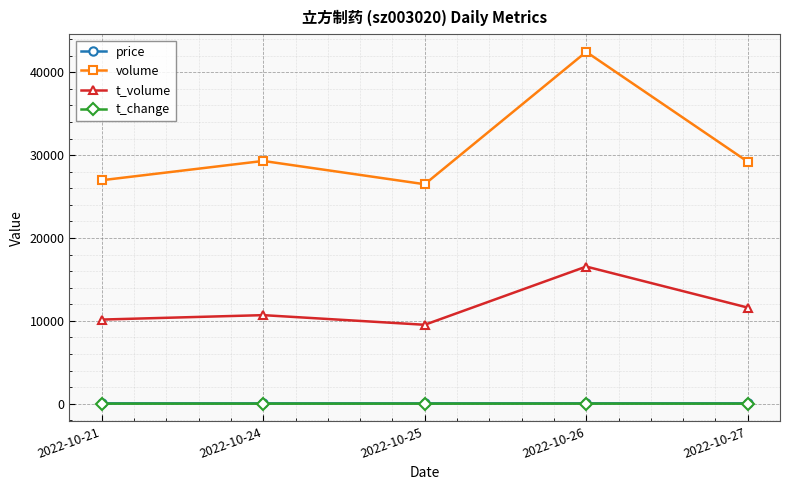

At how many categories does at least one series exceed 15280?

5